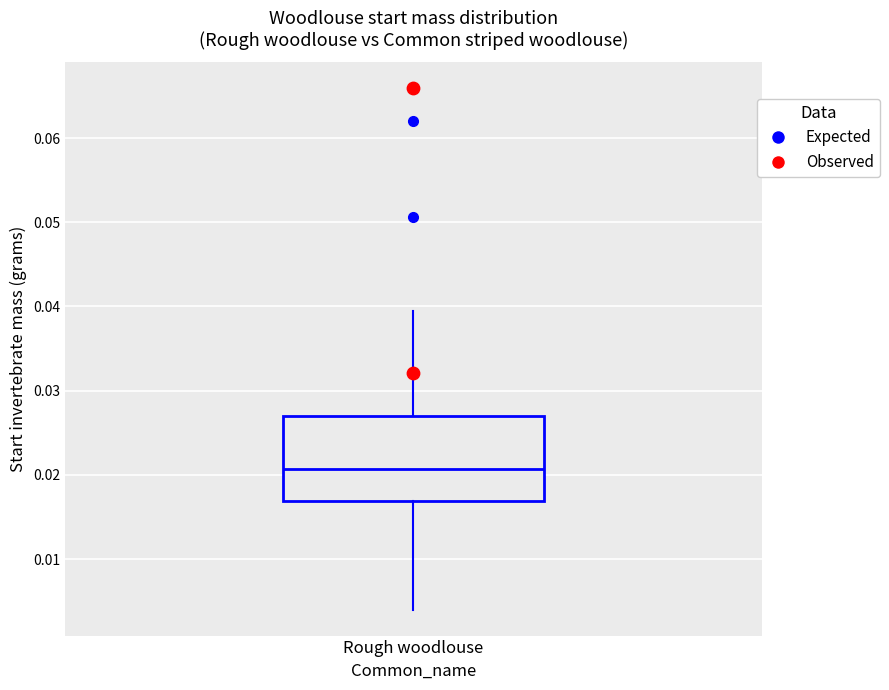

Read this box plot against the y-axis: the position of the median line, the range covered by the box, and the ends of both whiskers. The values are not printed on the chart, so give them approximately, as read against the axis.

median 0.021, box 0.017 to 0.027, whiskers 0.004 to 0.039